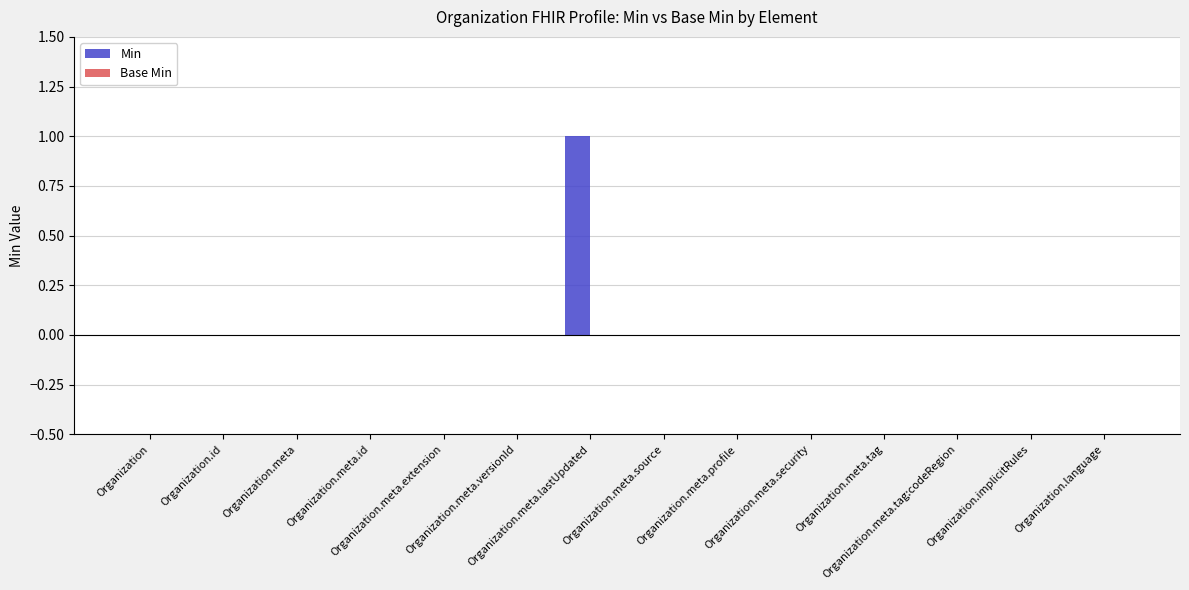

Count the number of data series in this chart.

1